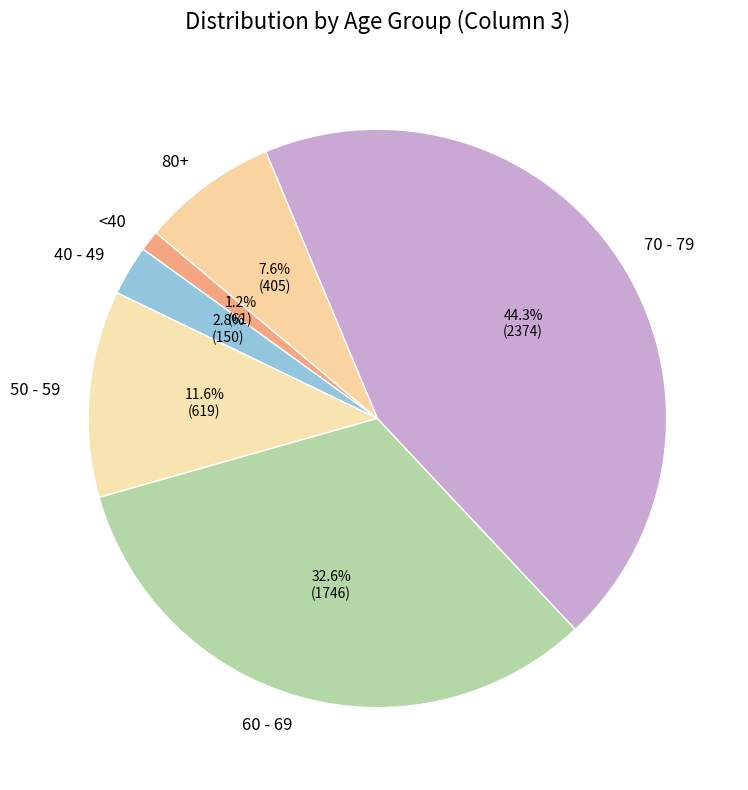

Is <40 the majority of the pie?

No